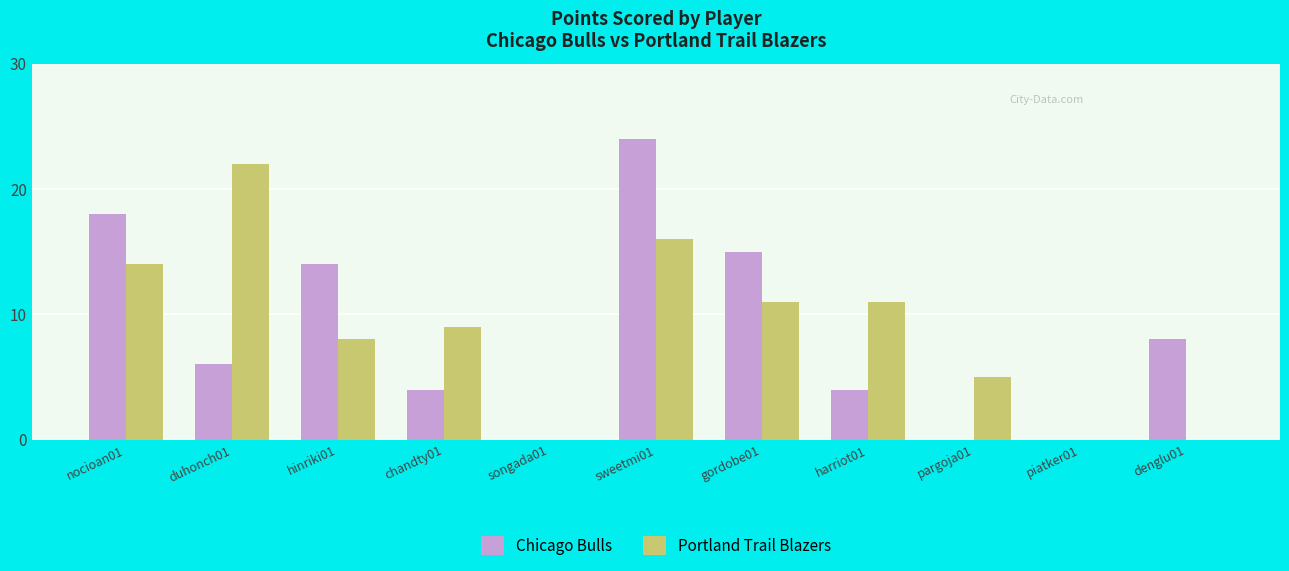

At which label does Portland Trail Blazers first exceed 9?

nocioan01